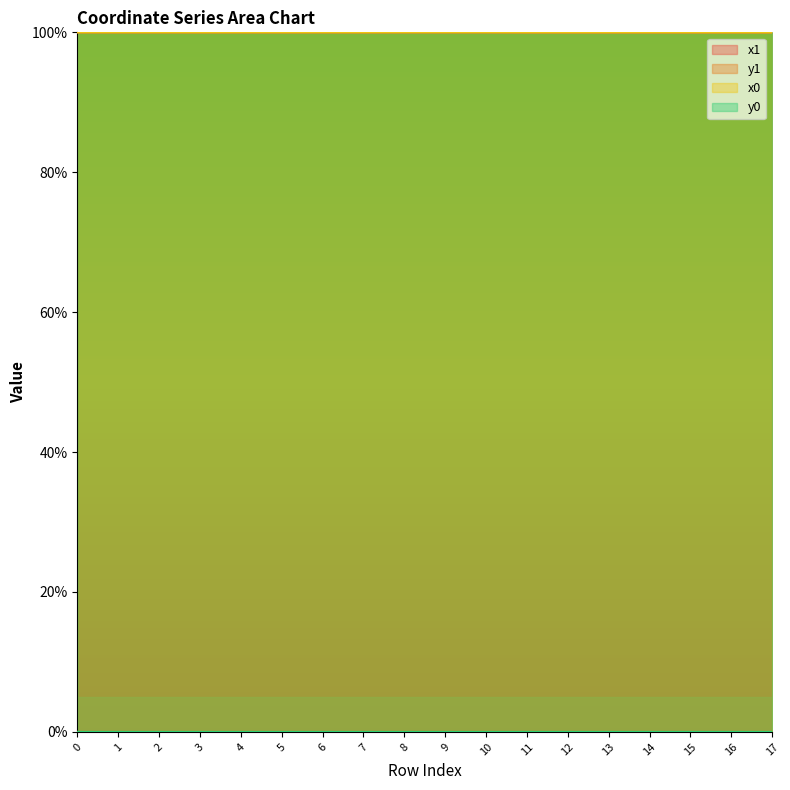

What are all the series names shown in the legend?

x1, y1, x0, y0